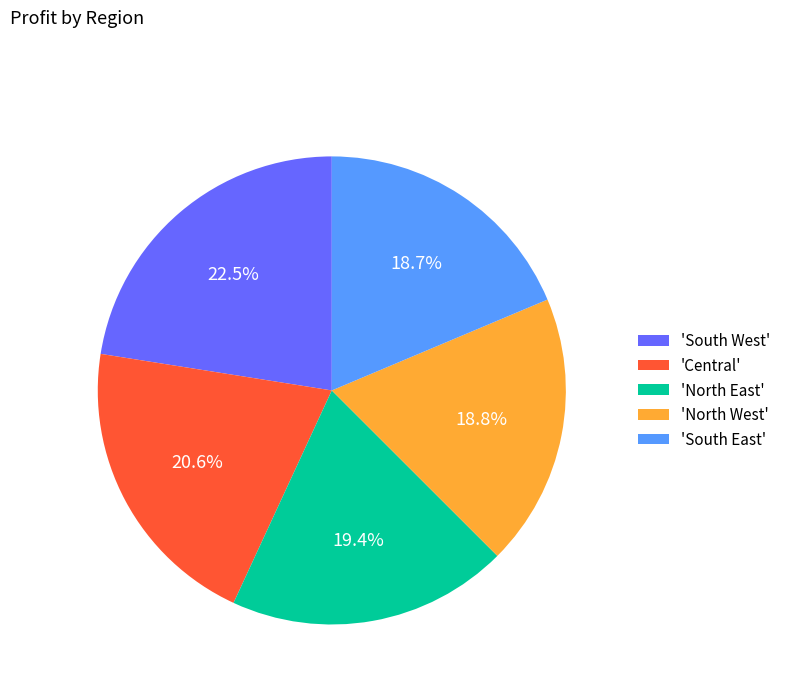

Which slice is the largest?

'South West'